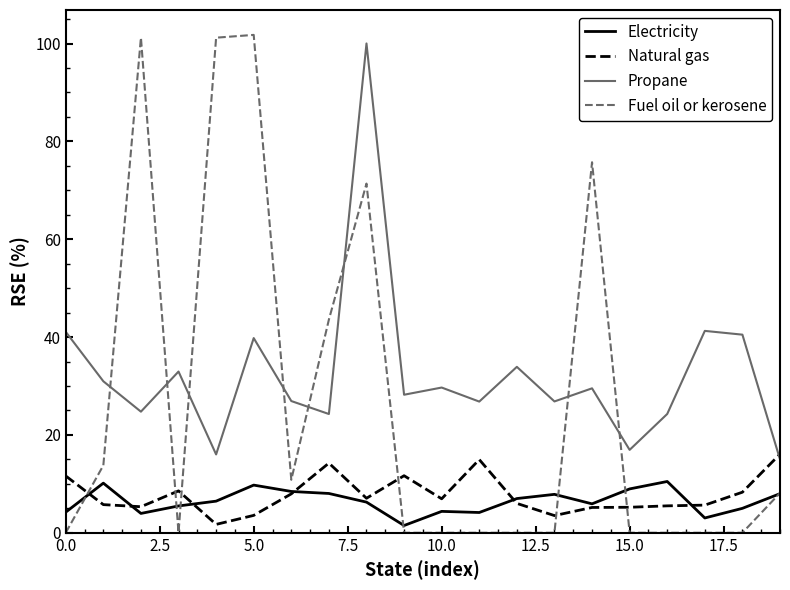

True or false: Propane has more than 0 interior local peaks.

True